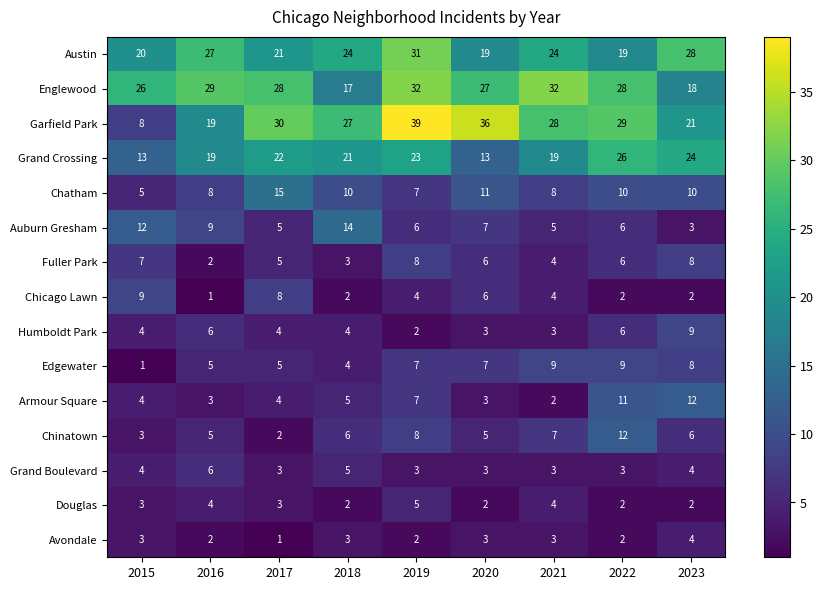

How many data points does each series have?

9